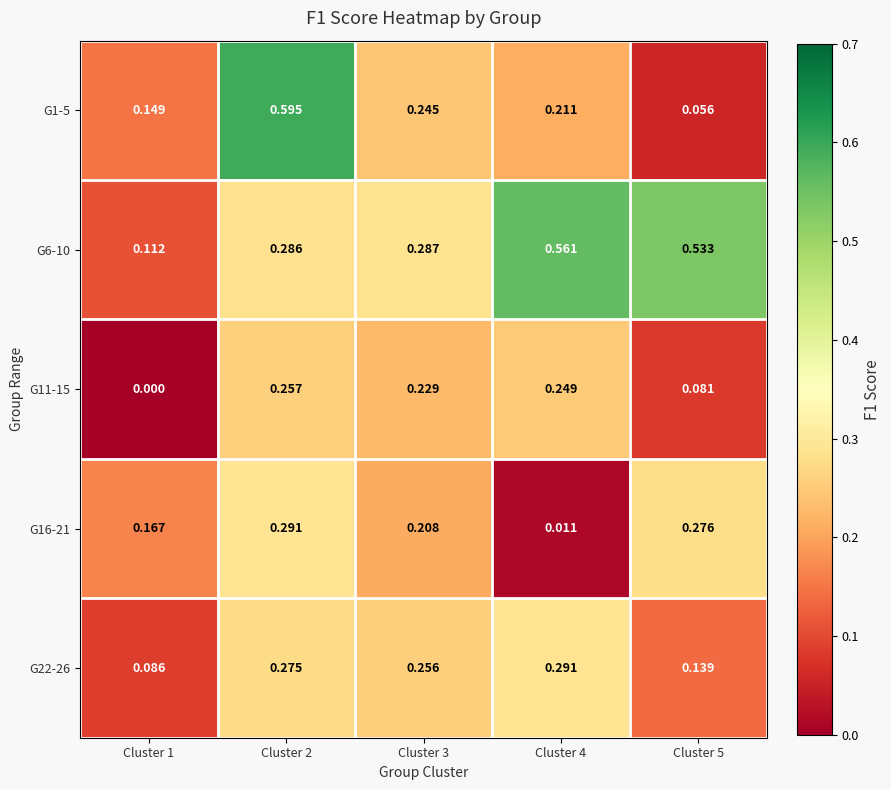

Is the value of G1-5 at Cluster 3 greater than the value of G22-26 at Cluster 4?

No